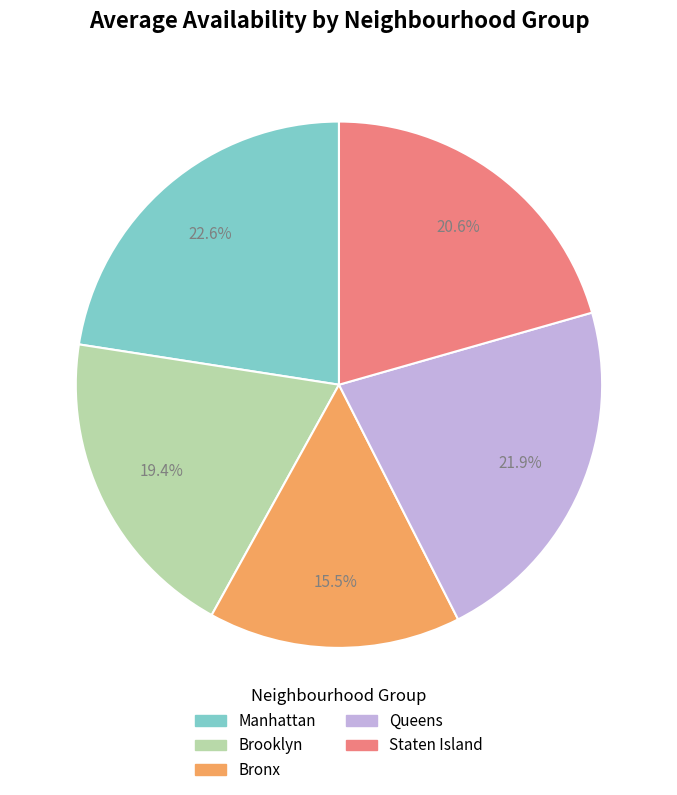

To the nearest percent, what is the combined percentage of Staten Island and Bronx?

36%